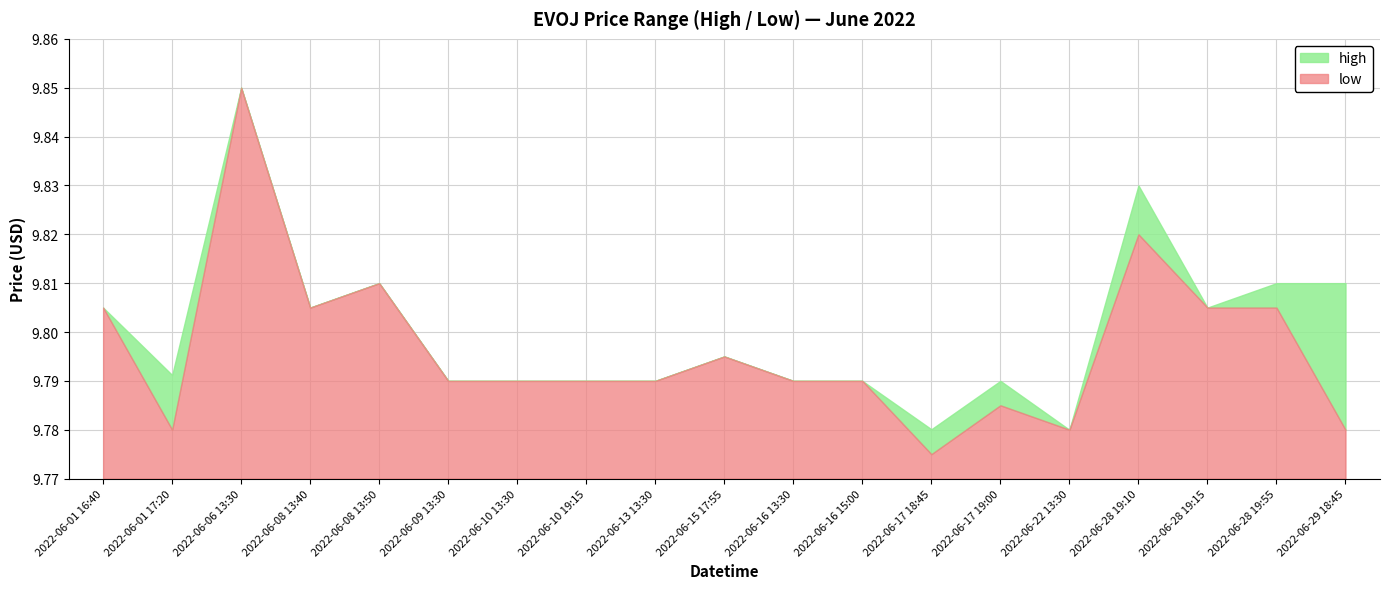

Which series has the largest range (max minus min)?

low